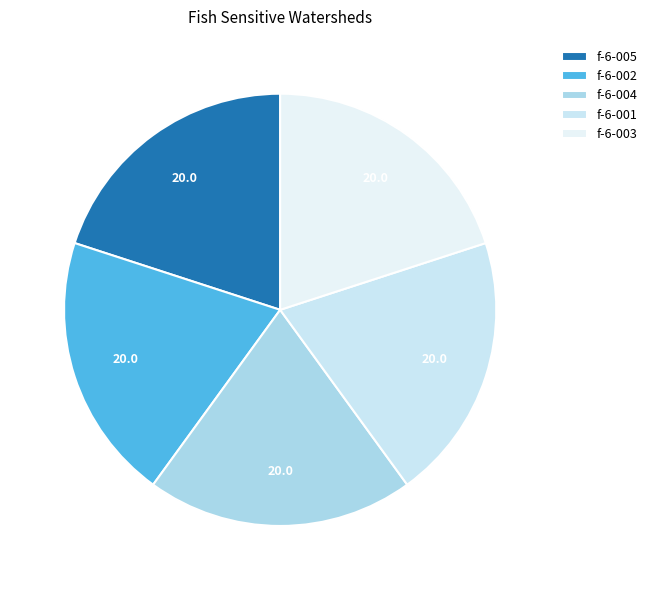

Which category has the smallest portion of the pie?

f-6-005